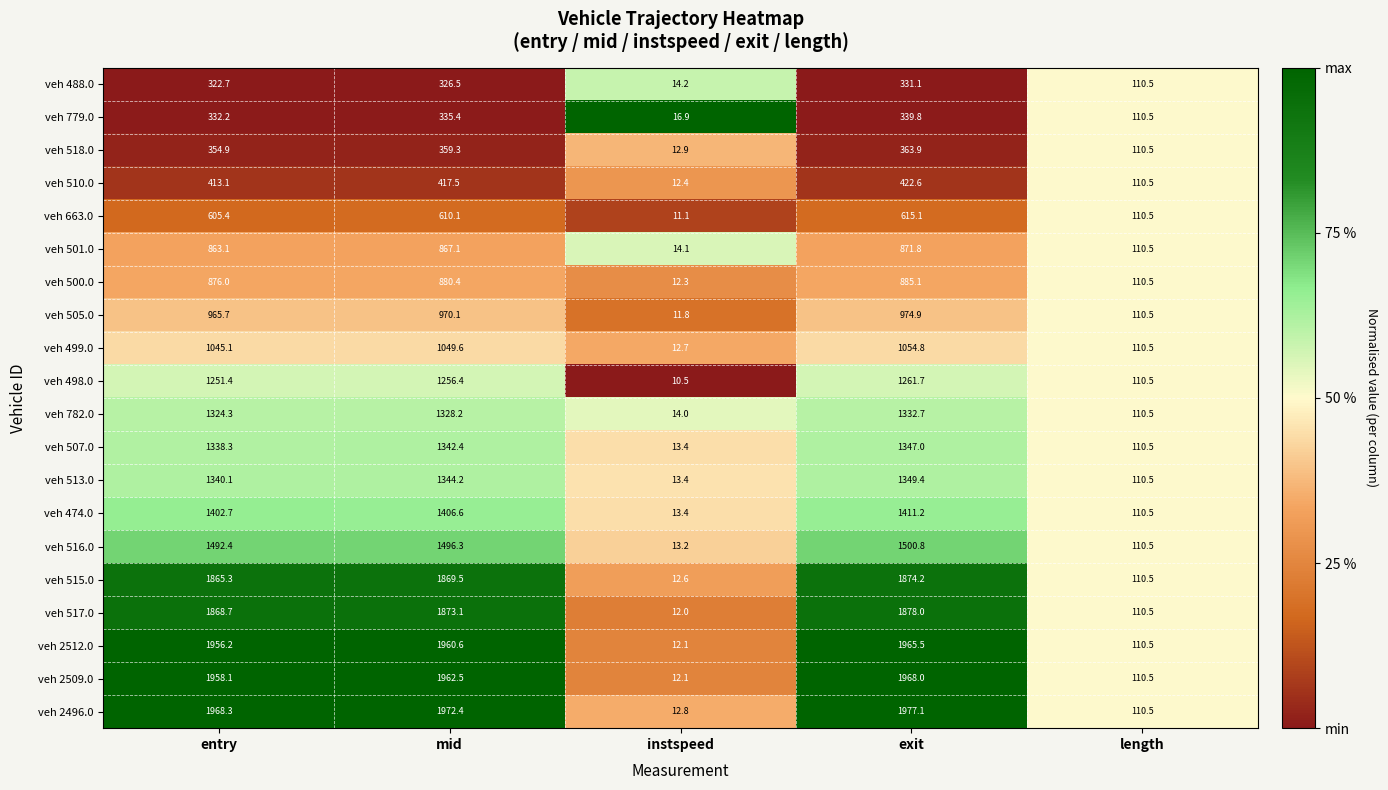

At exit, list the series in order from smallest to largest.

veh 488.0, veh 779.0, veh 518.0, veh 510.0, veh 663.0, veh 501.0, veh 500.0, veh 505.0, veh 499.0, veh 498.0, veh 782.0, veh 507.0, veh 513.0, veh 474.0, veh 516.0, veh 515.0, veh 517.0, veh 2512.0, veh 2509.0, veh 2496.0